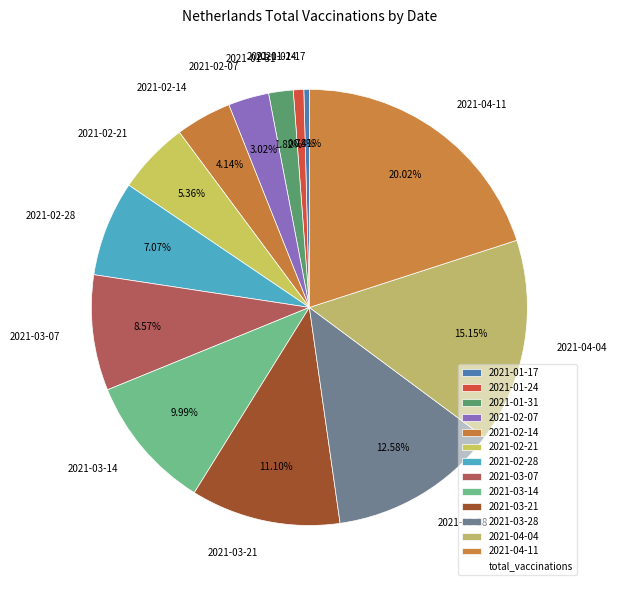

What portion of the pie excludes 2021-01-31?

98.2%